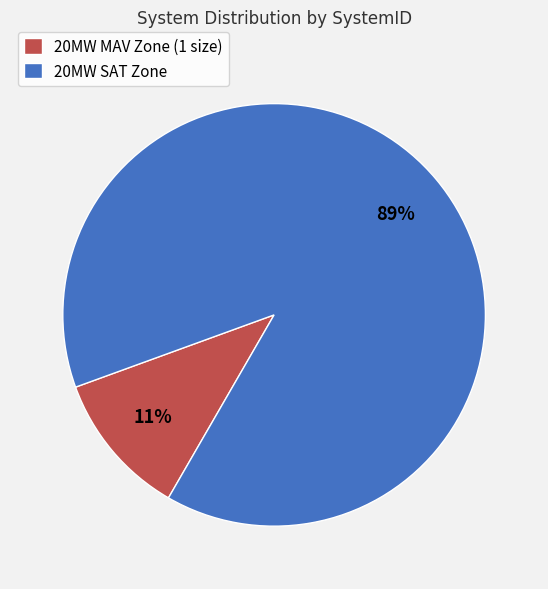

To the nearest percent, what is the difference between the largest and smallest slice percentages?

78%